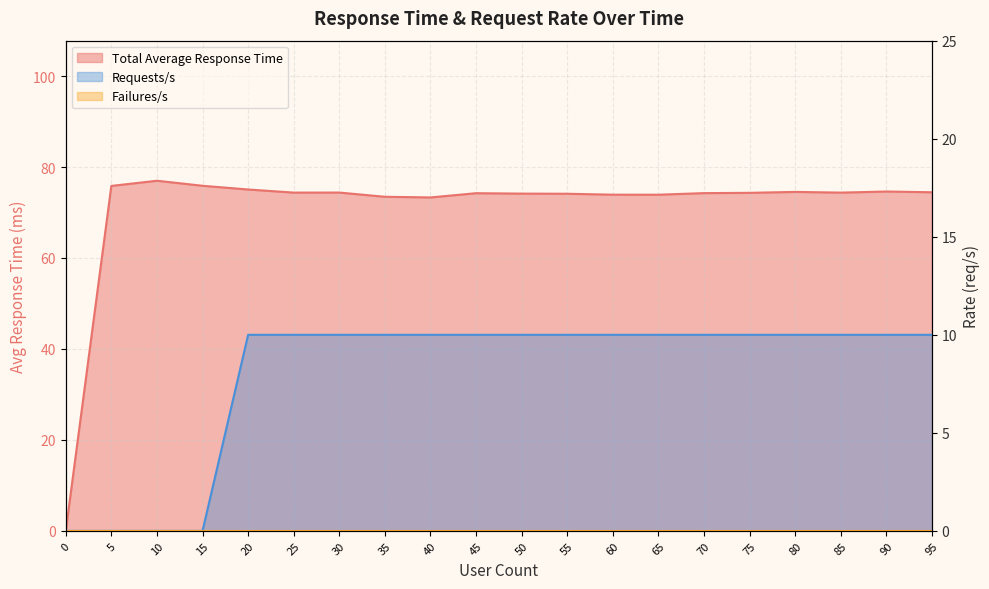

True or false: Total Average Response Time and Requests/s intersect in this chart.

False